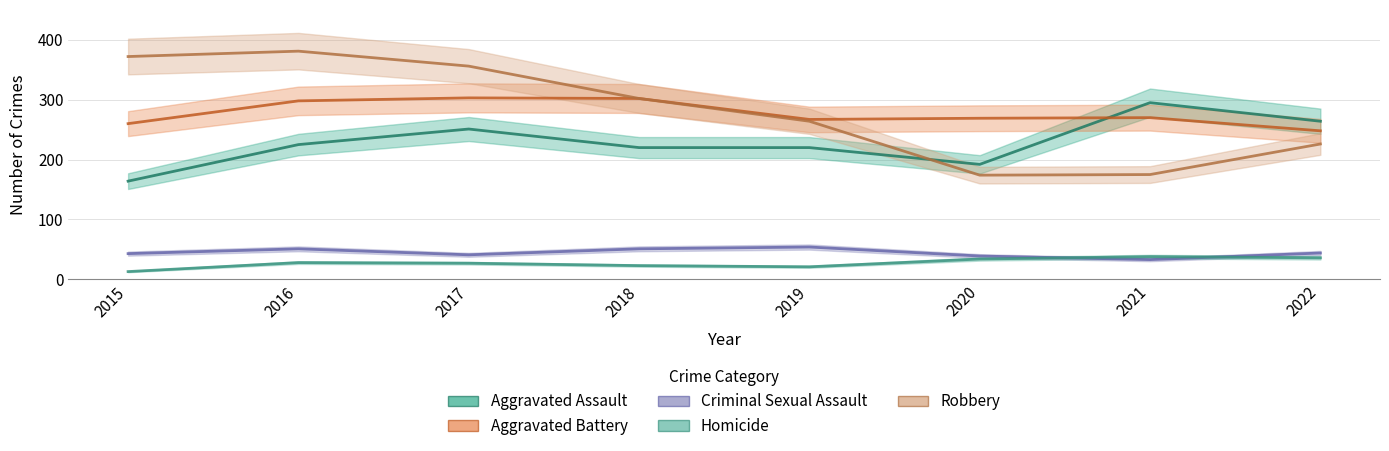

What is the value of the Homicide point at the 1st from the left?

13